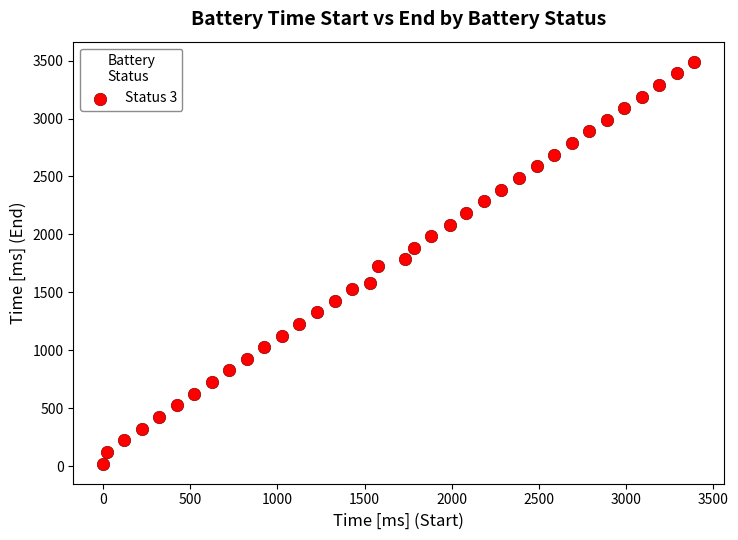

What is the range of X values (max minus min)?

3390